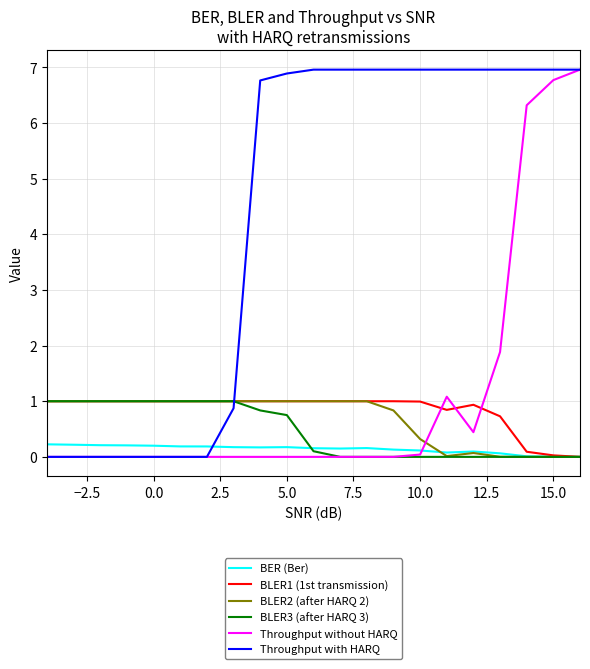

What is the maximum value shown in the chart?

7.0